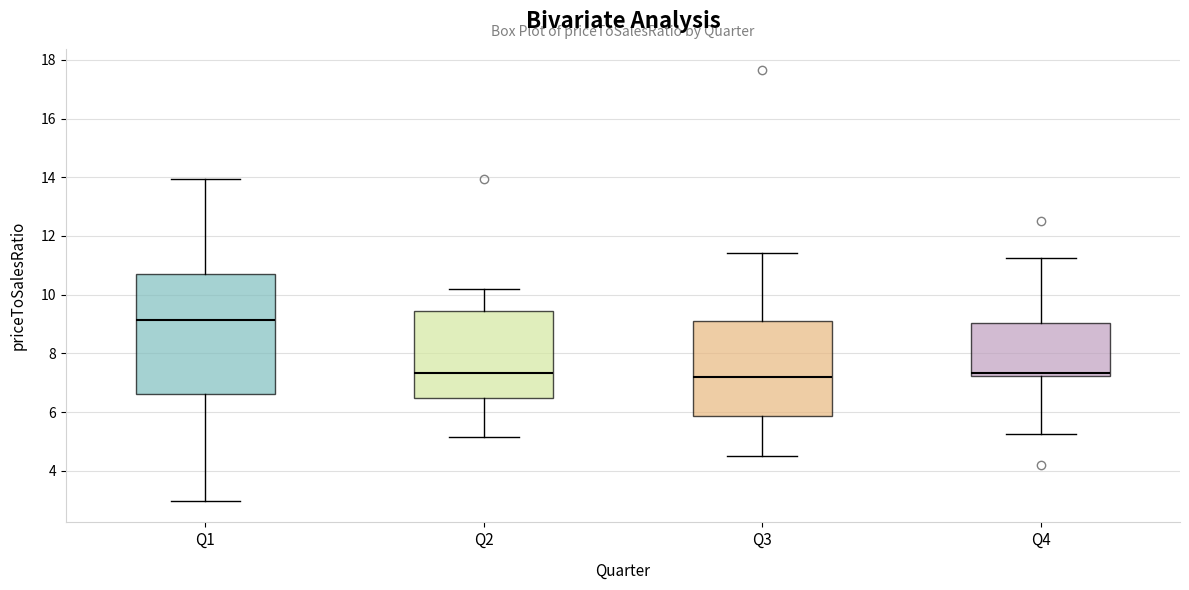

Which box has the highest median line?

Q1